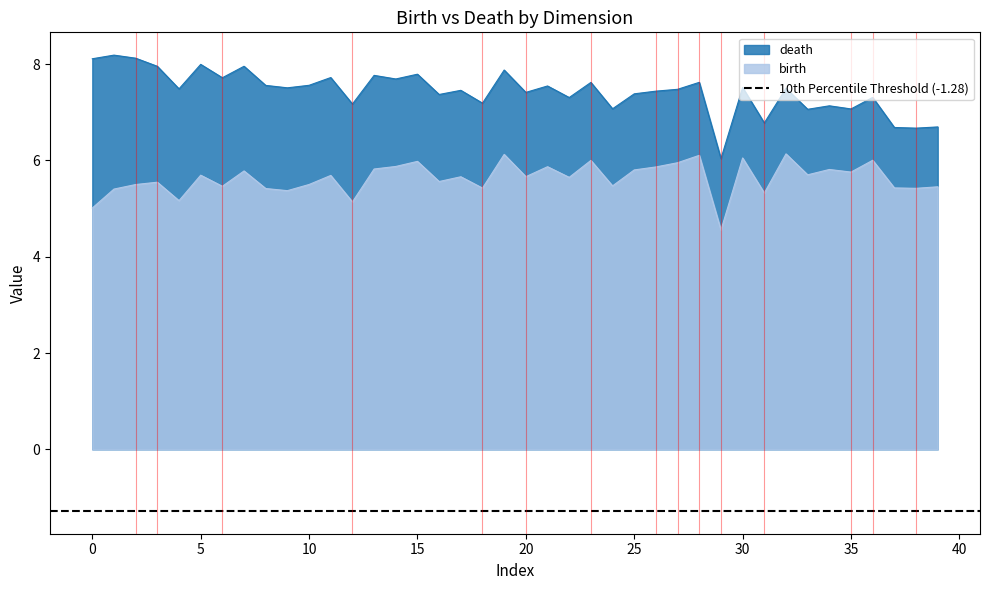

How many categories are shown in the chart?

40